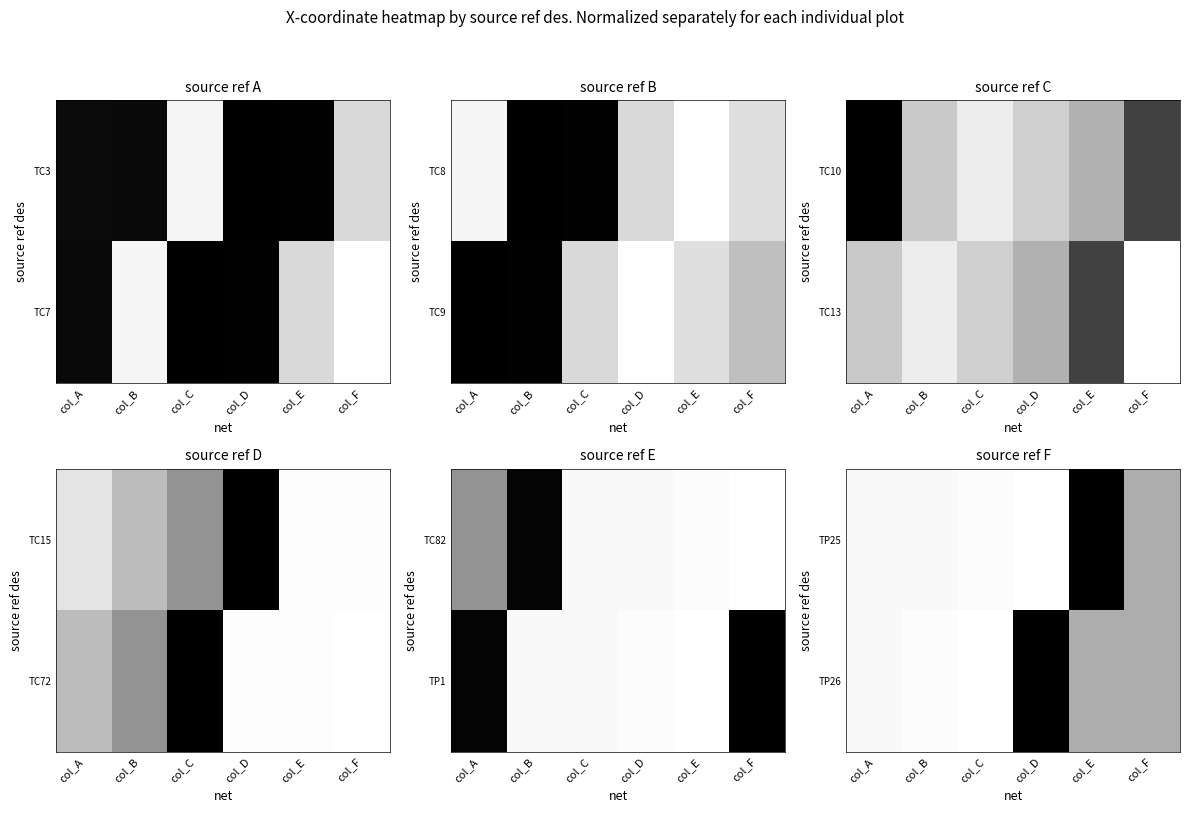

Which has a higher value, col_B or col_C?

col_B